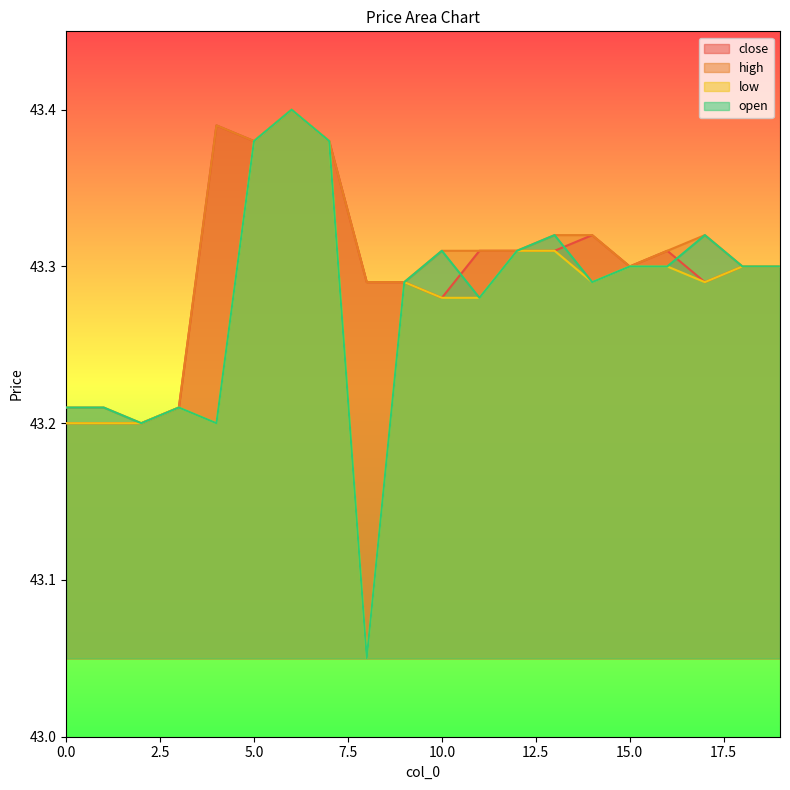

What are all the series names shown in the legend?

close, high, low, open